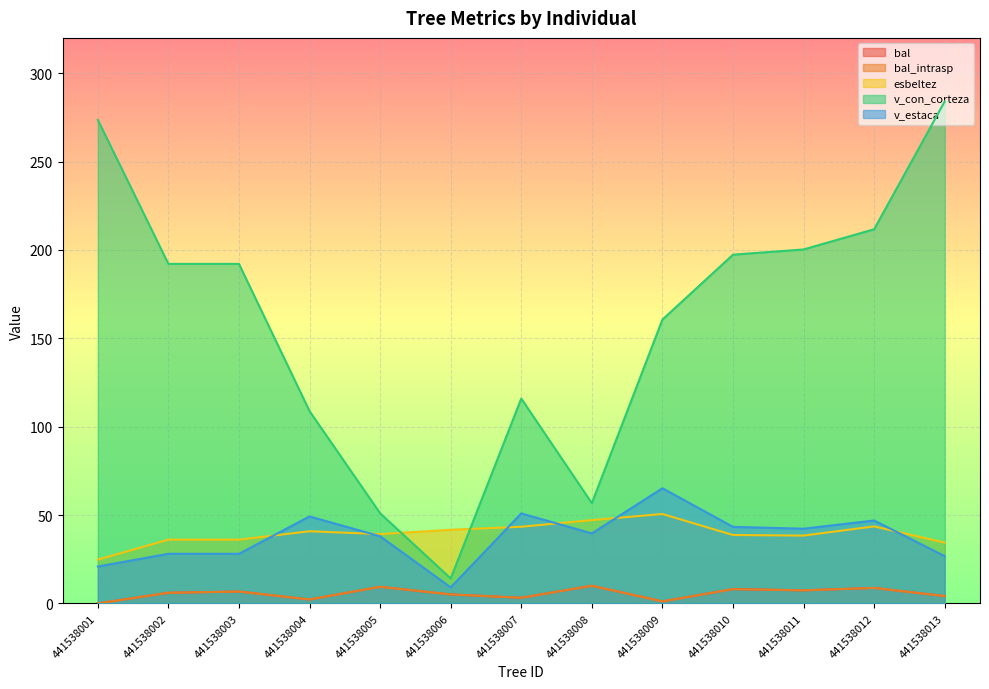

Which series has the largest total across all categories?

v_con_corteza